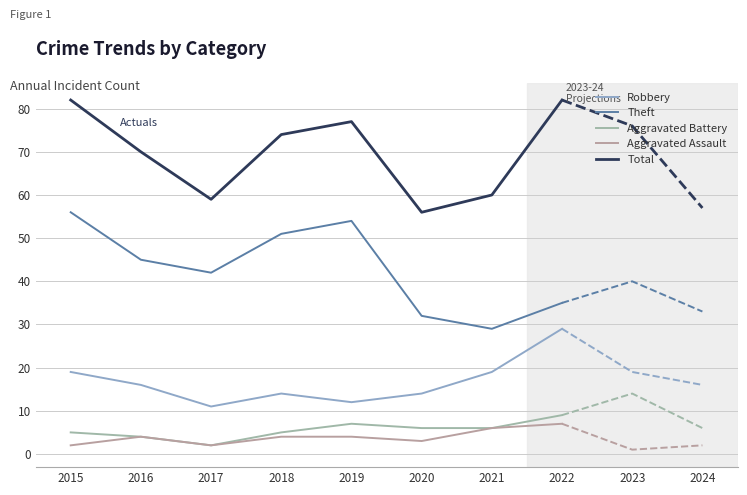

What is the sum of all Total values?

560